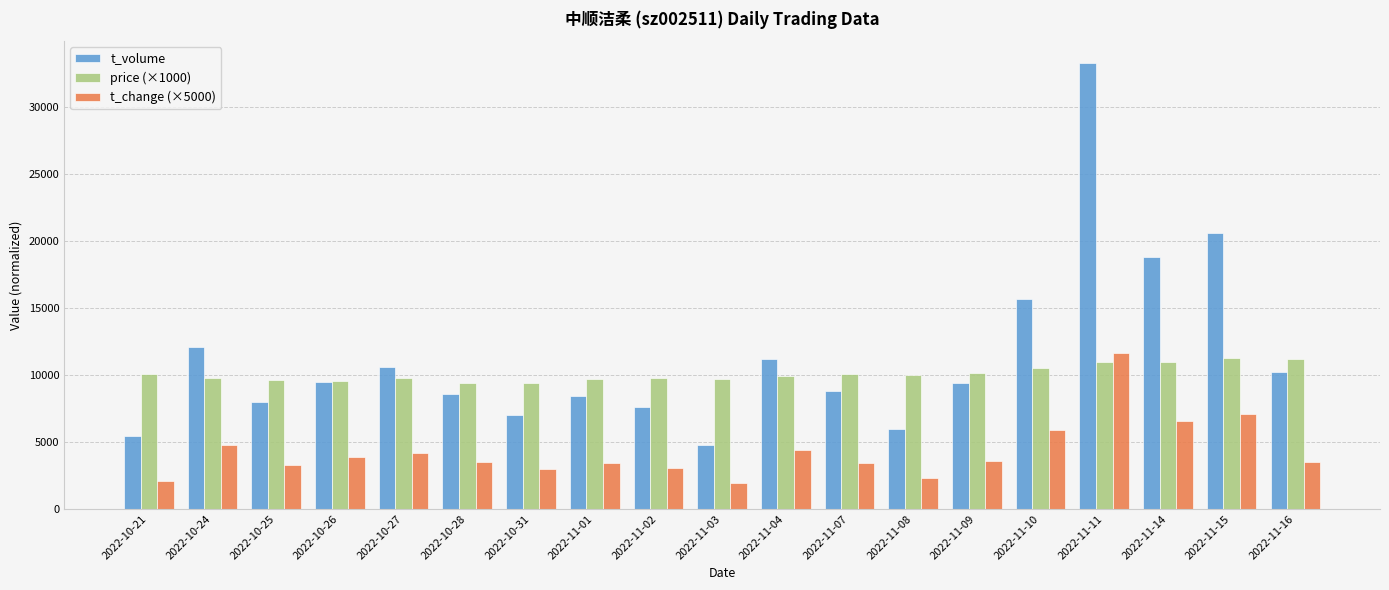

Is it true that price (×1000) equals 10150.0 at 2022-11-09?

True